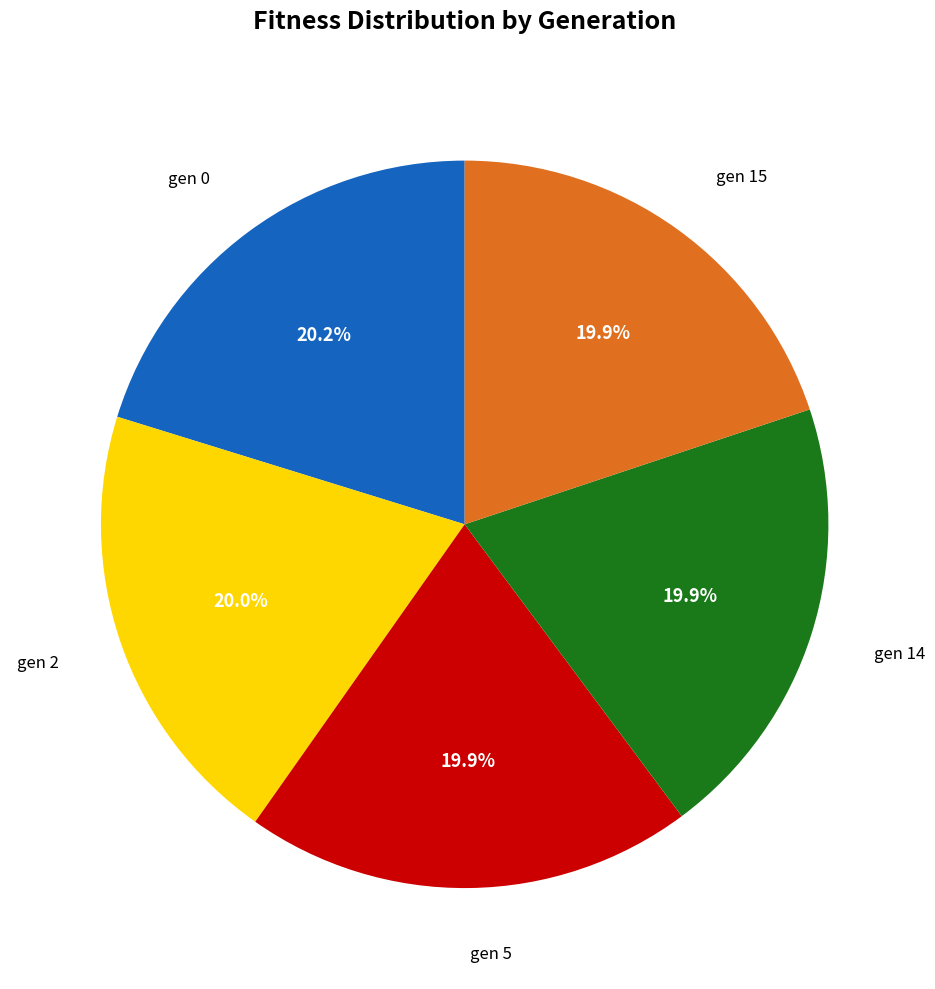

Is there any slice that represents more than half of the pie?

No